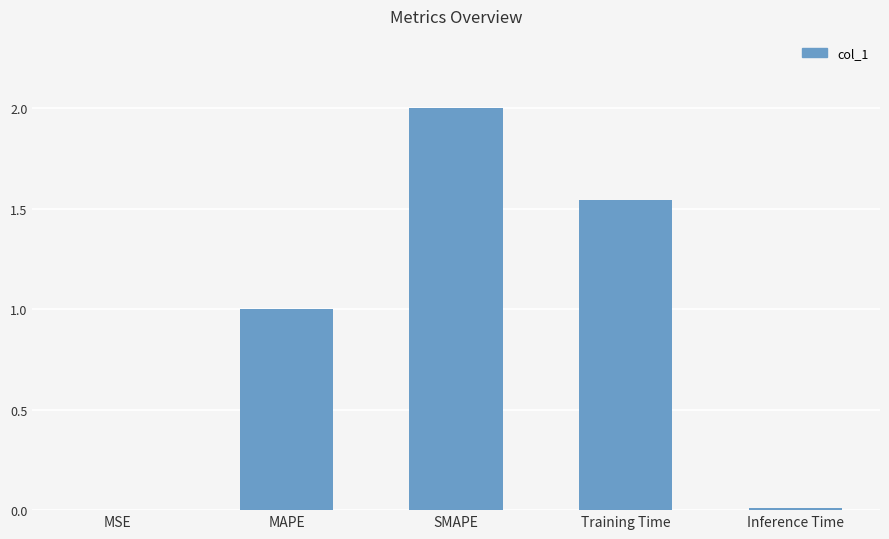

The chart shows a value of 1.6 at MAPE. True or false?

False